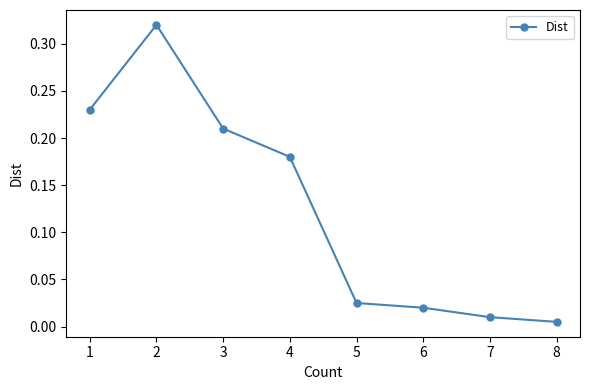

How many interior local peaks (higher than both neighbors) does the data have?

1